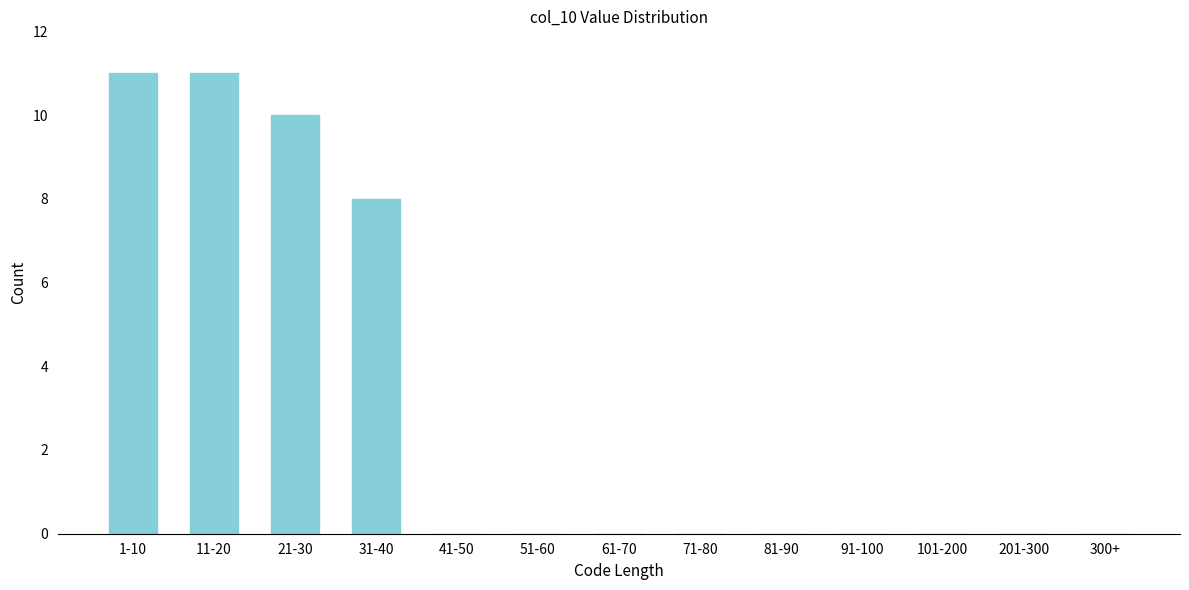

Reading left to right, what are all the values shown in this chart?

1-10=11	11-20=11	21-30=10	31-40=8	41-50=0	51-60=0	61-70=0	71-80=0	81-90=0	91-100=0	101-200=0	201-300=0	300+=0